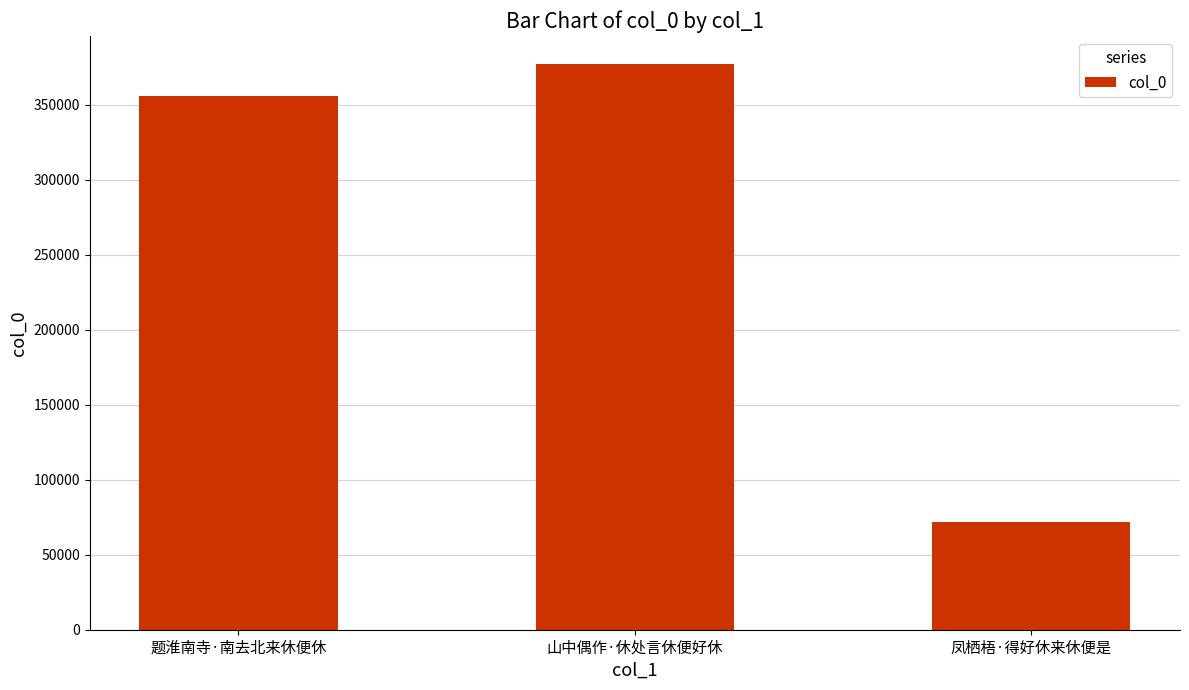

What is the greatest value displayed?

377065